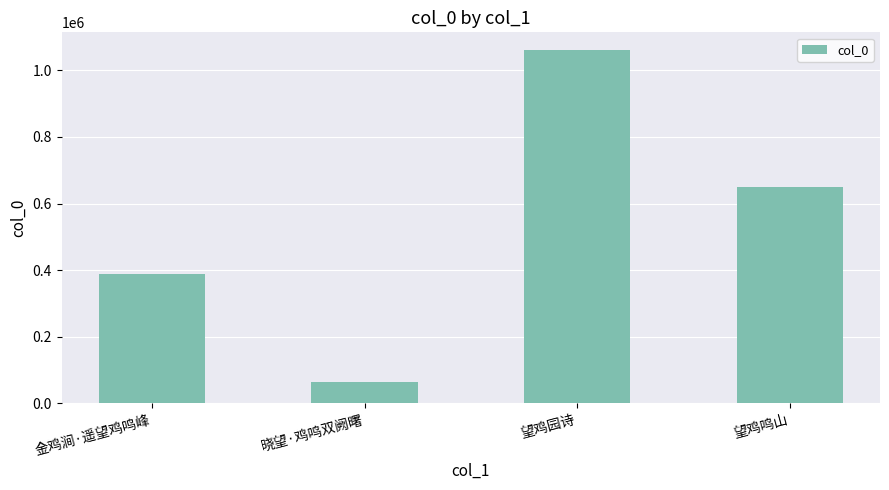

Between 晓望·鸡鸣双阙曙 and 望鸡园诗, which is larger?

望鸡园诗